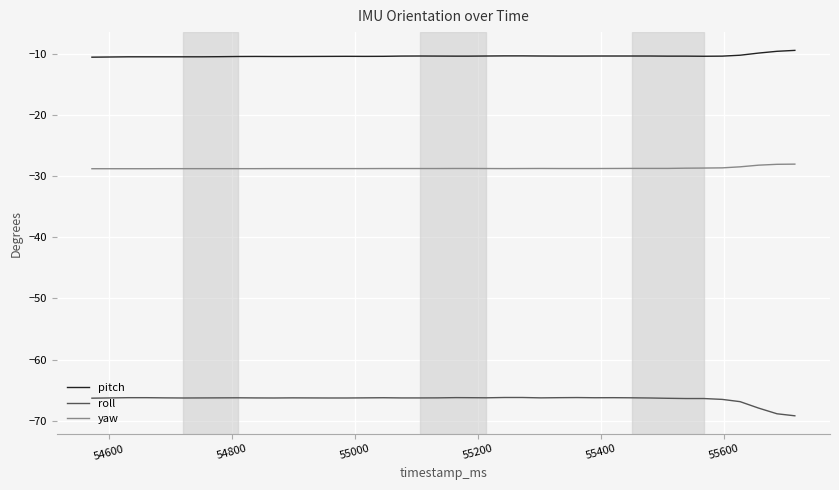

Which series has the largest total across all categories?

pitch